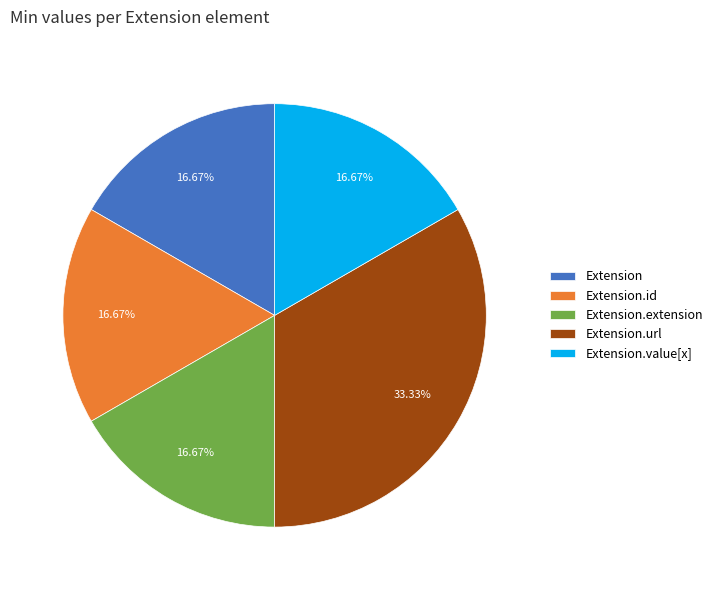

Which has a higher value, Extension.url or Extension.value[x]?

Extension.url